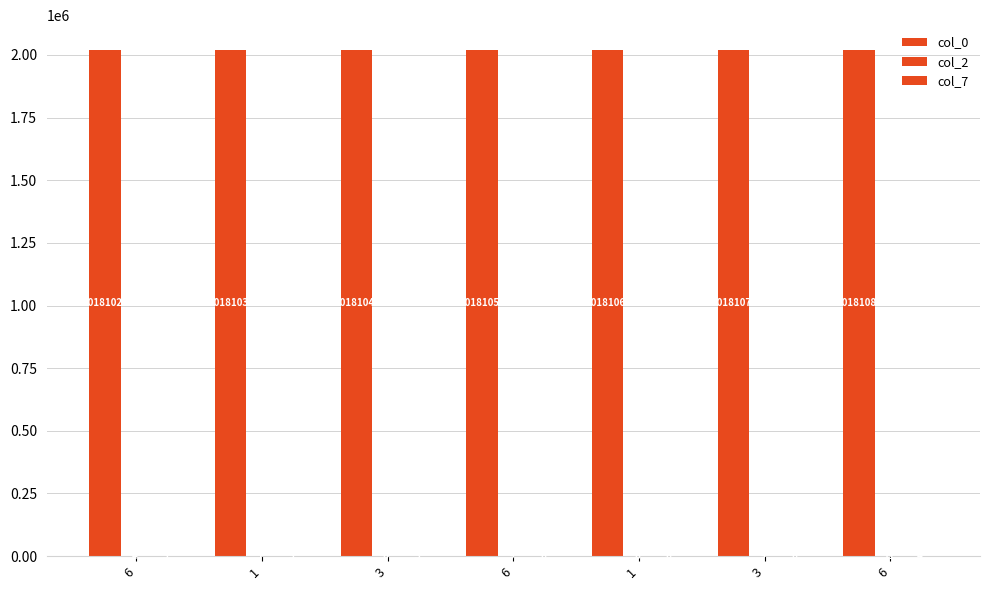

At how many categories does at least one series exceed 1868298?

7